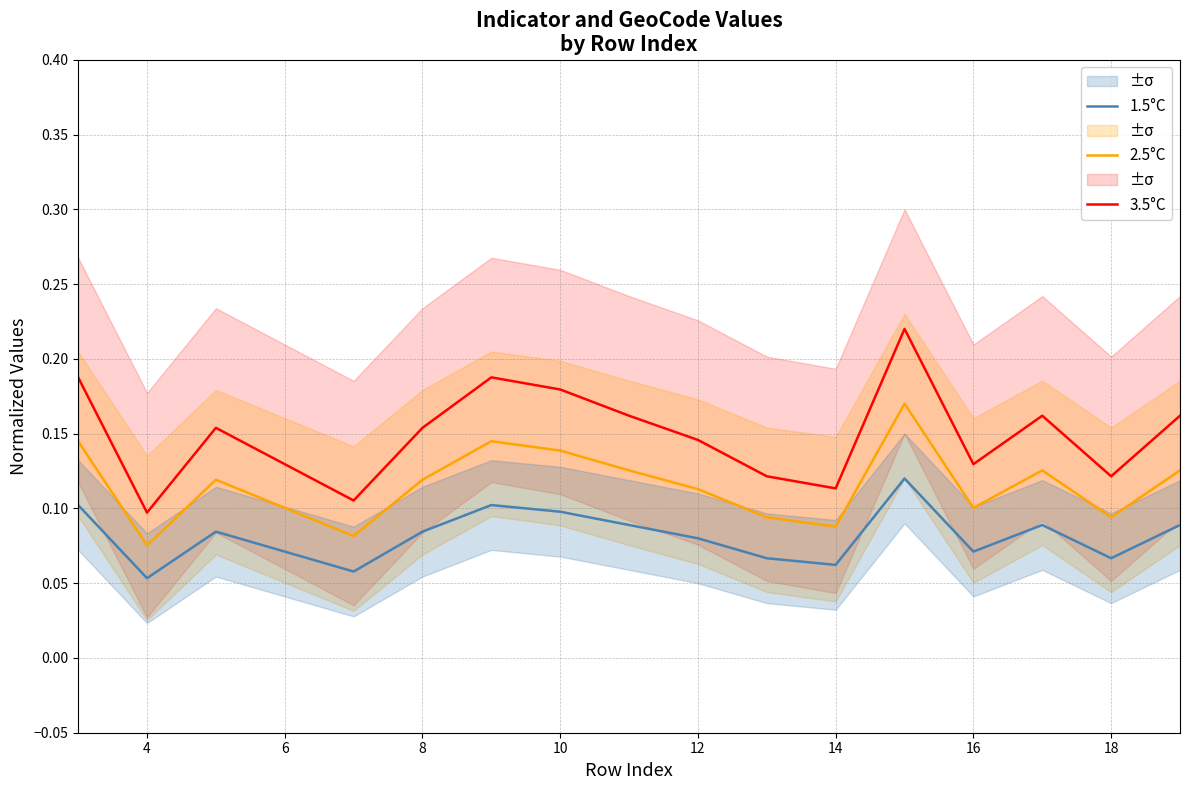

True or false: 3.5°C and 1.5°C intersect in this chart.

False